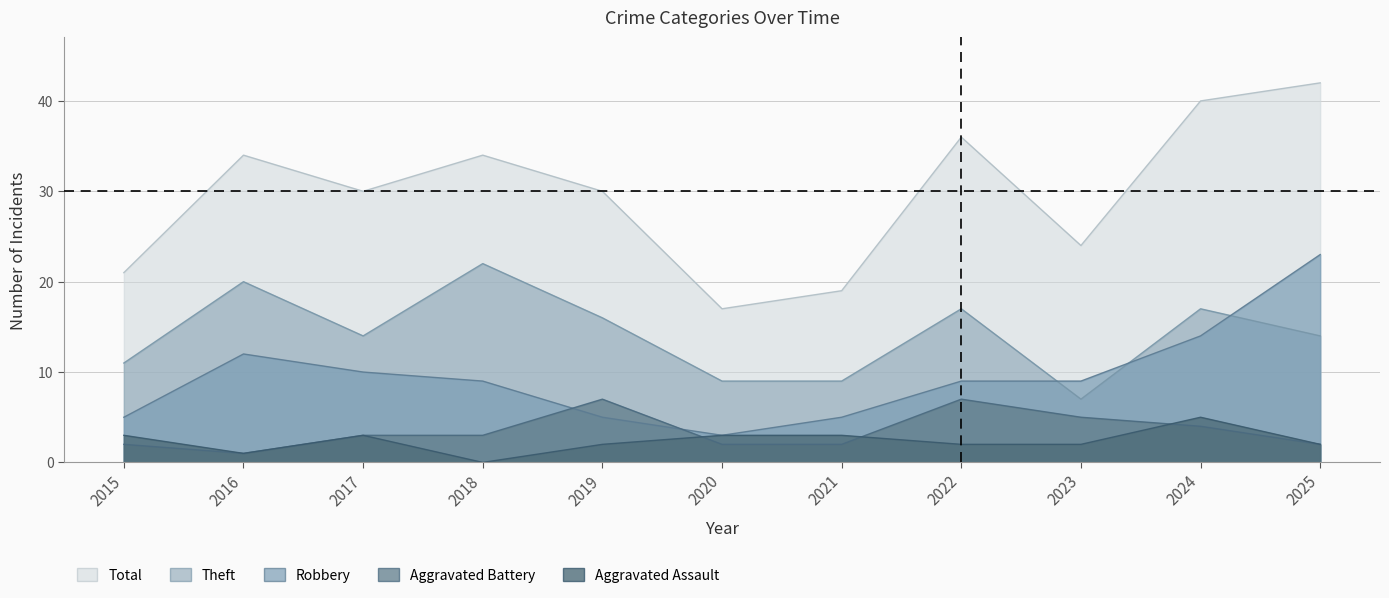

In Total, how many points are higher than both neighbors (excluding endpoints)?

3